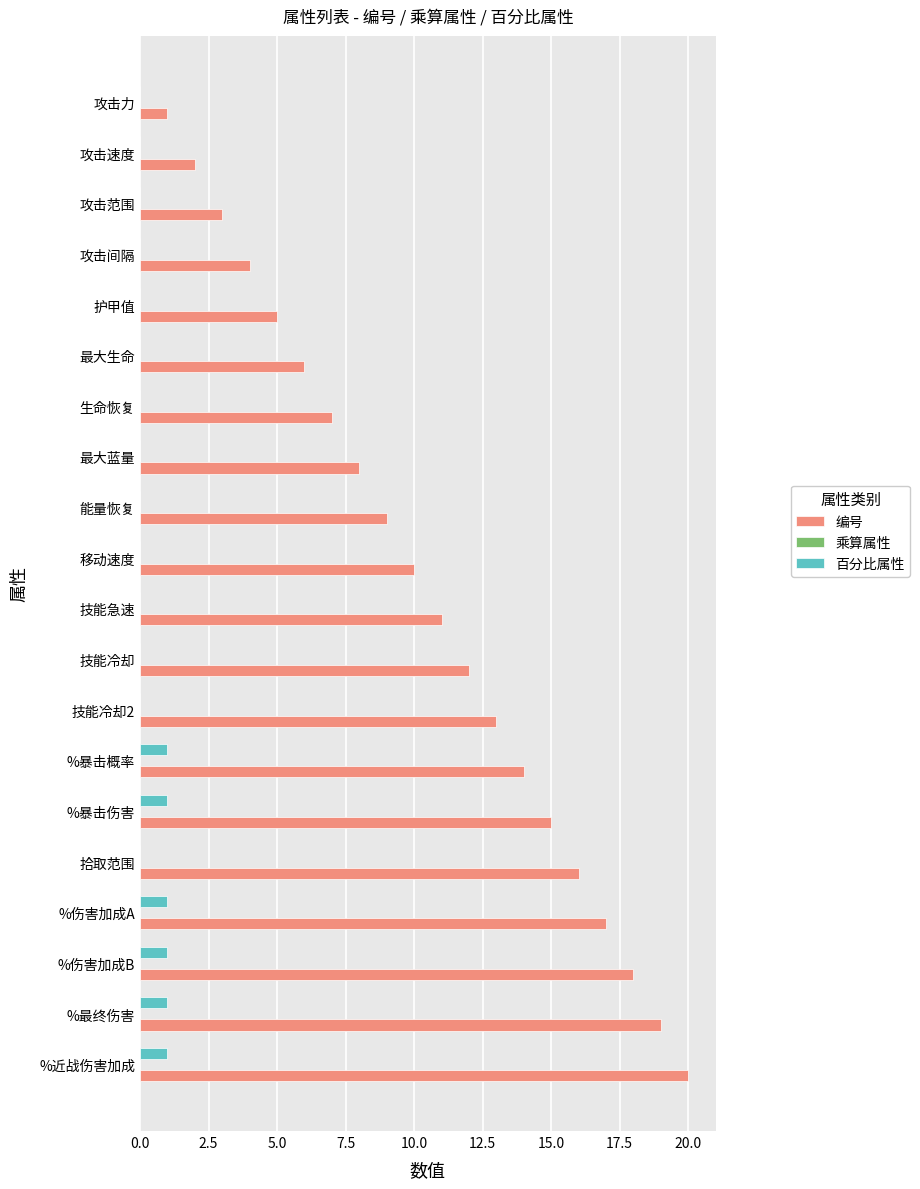

At which category does the chart reach its peak across all series?

%近战伤害加成